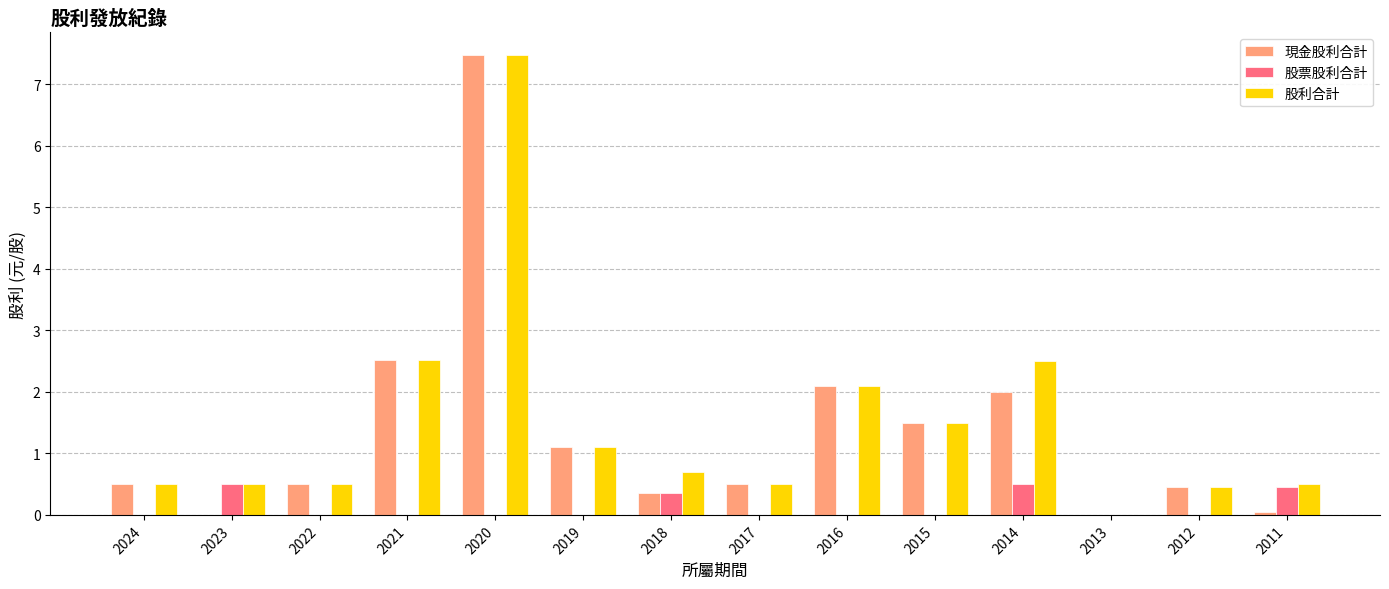

The value of 股利合計 at 2014 is 1.7. True or false?

False